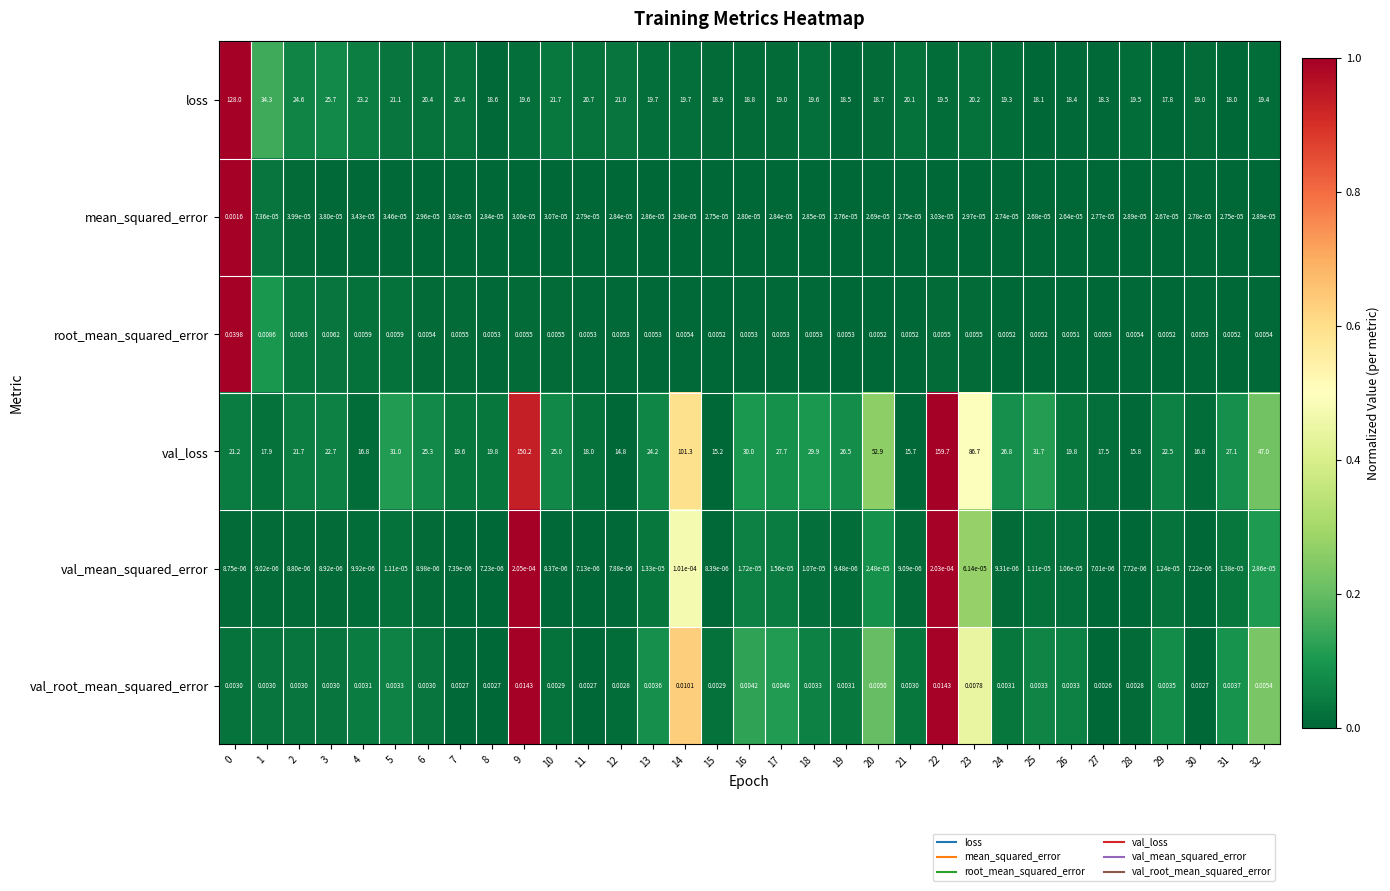

Rank the series at 18 from highest to lowest value.

val_loss, loss, root_mean_squared_error, val_root_mean_squared_error, mean_squared_error, val_mean_squared_error